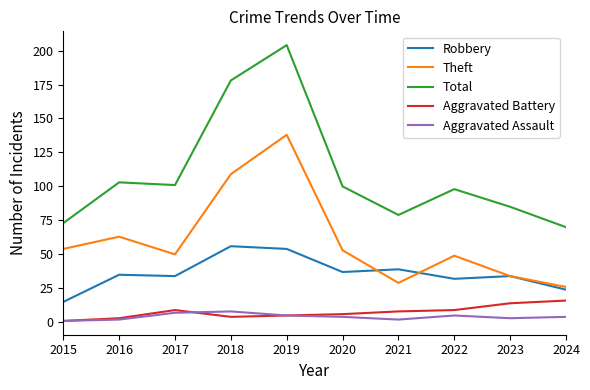

What is the total value across all series at 2019?

406